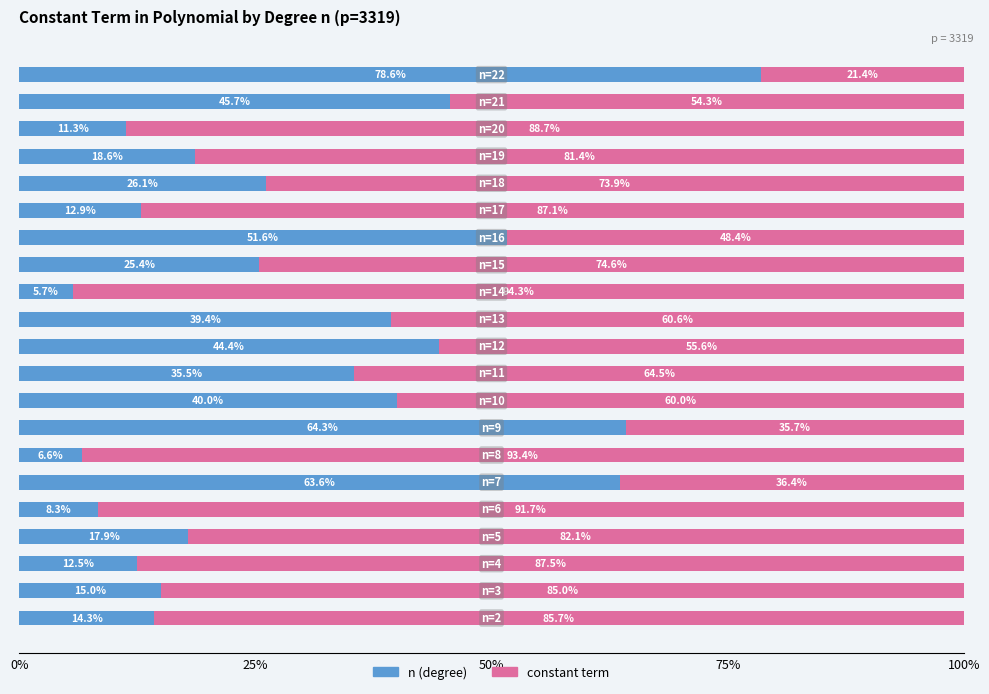

What is the difference between the second highest and minimum values in the n (degree) series?

58.6